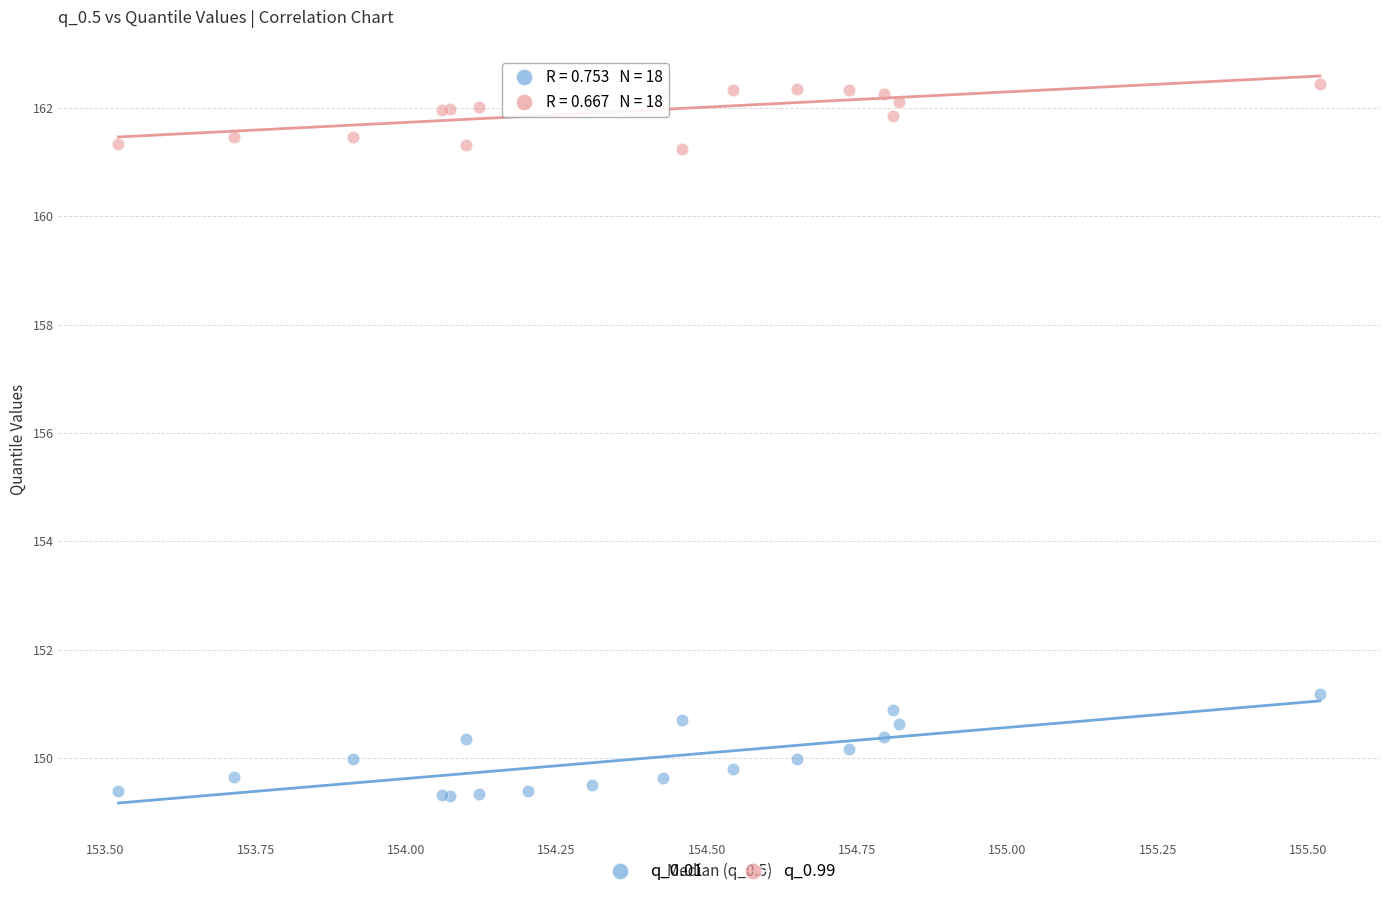

Which series contains the highest Y value?

q_0.99